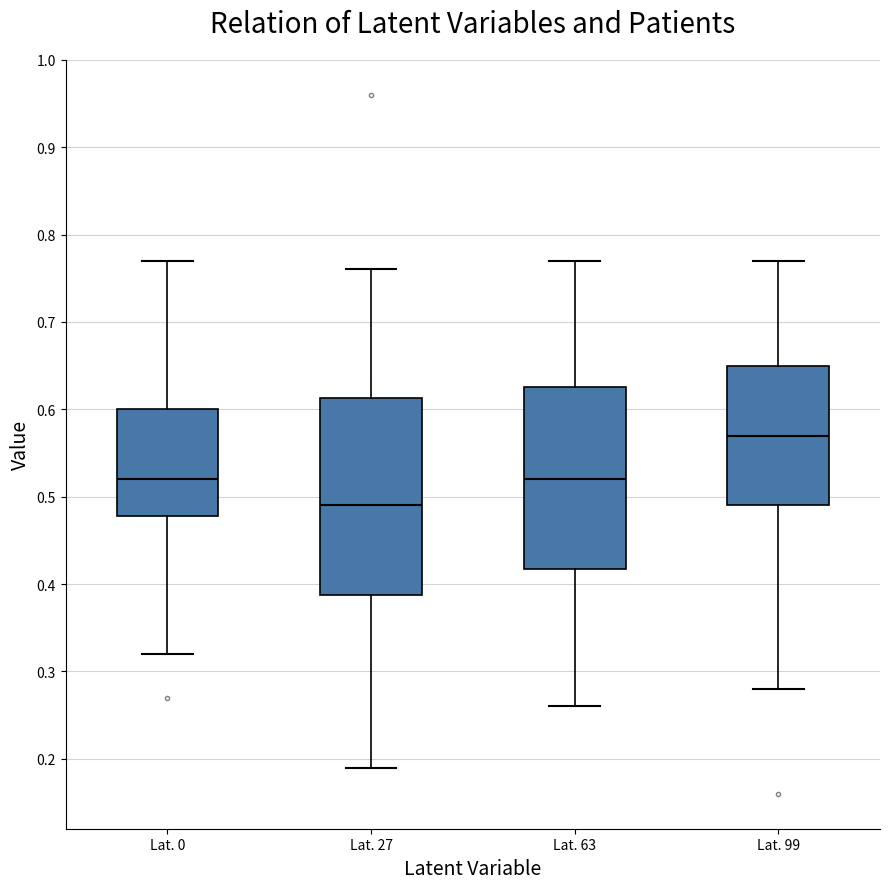

Reading left to right, read every box against the y-axis: the position of its median line, the range the box covers, and the ends of its whiskers. The values are not printed on the chart, so give them approximately, as read against the axis.

Lat. 0: median 0.52, box 0.48 to 0.60, whiskers 0.32 to 0.77
Lat. 27: median 0.49, box 0.39 to 0.61, whiskers 0.19 to 0.76
Lat. 63: median 0.52, box 0.42 to 0.63, whiskers 0.26 to 0.77
Lat. 99: median 0.57, box 0.49 to 0.65, whiskers 0.28 to 0.77